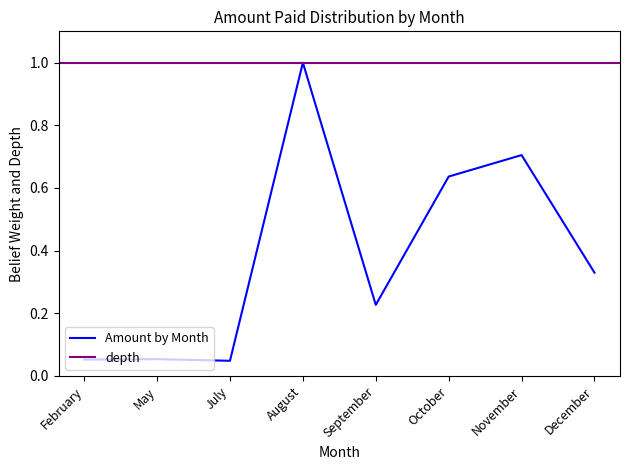

Between May and October, which is larger?

October